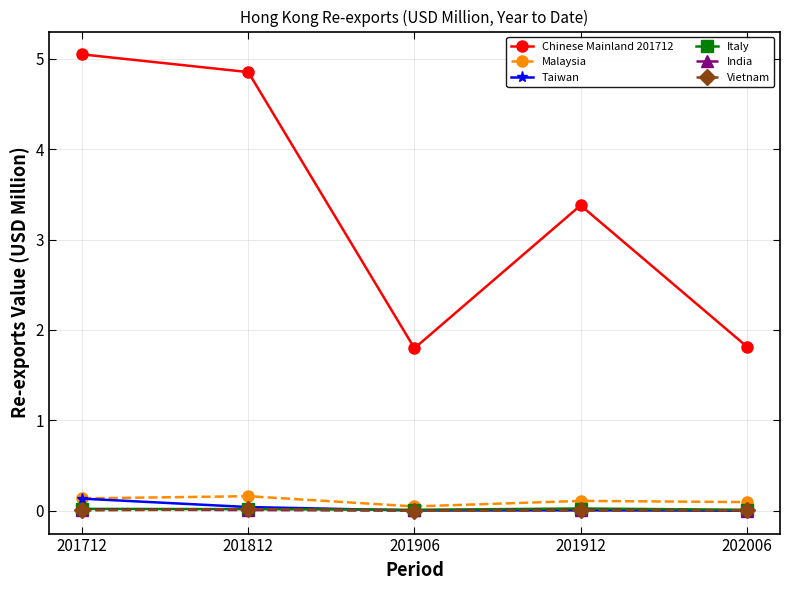

At which label is Chinese Mainland 201712 closest to 3?

201912